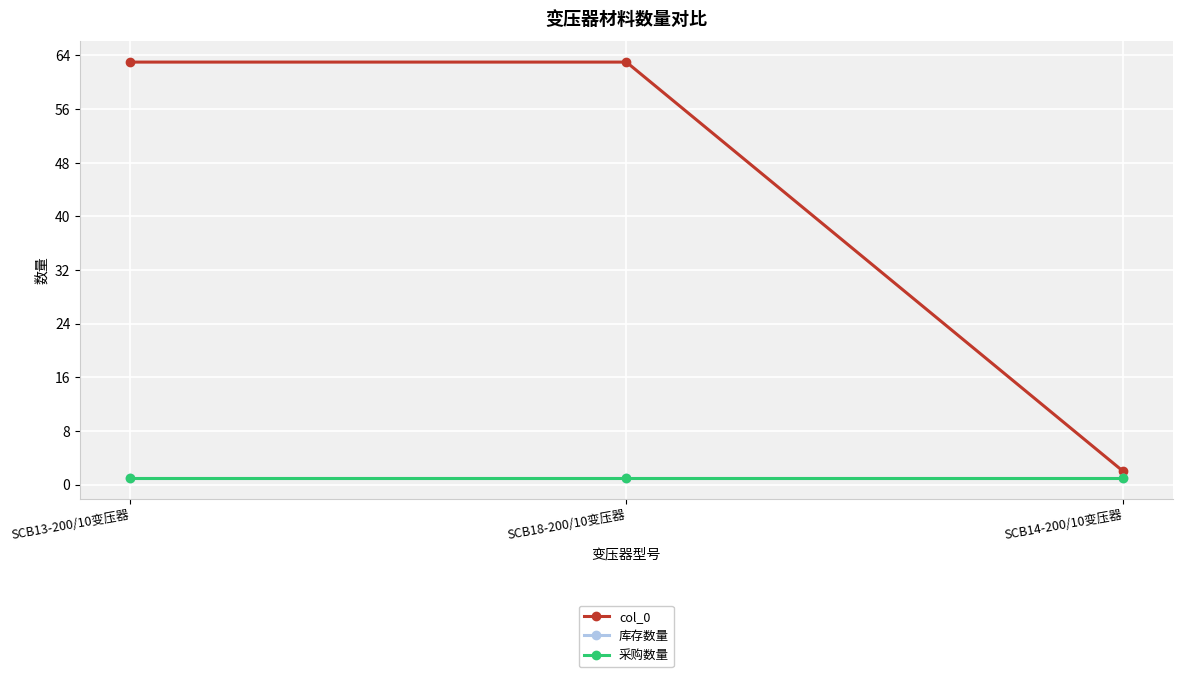

The value of 库存数量 at SCB14-200/10变压器 is 1. True or false?

False